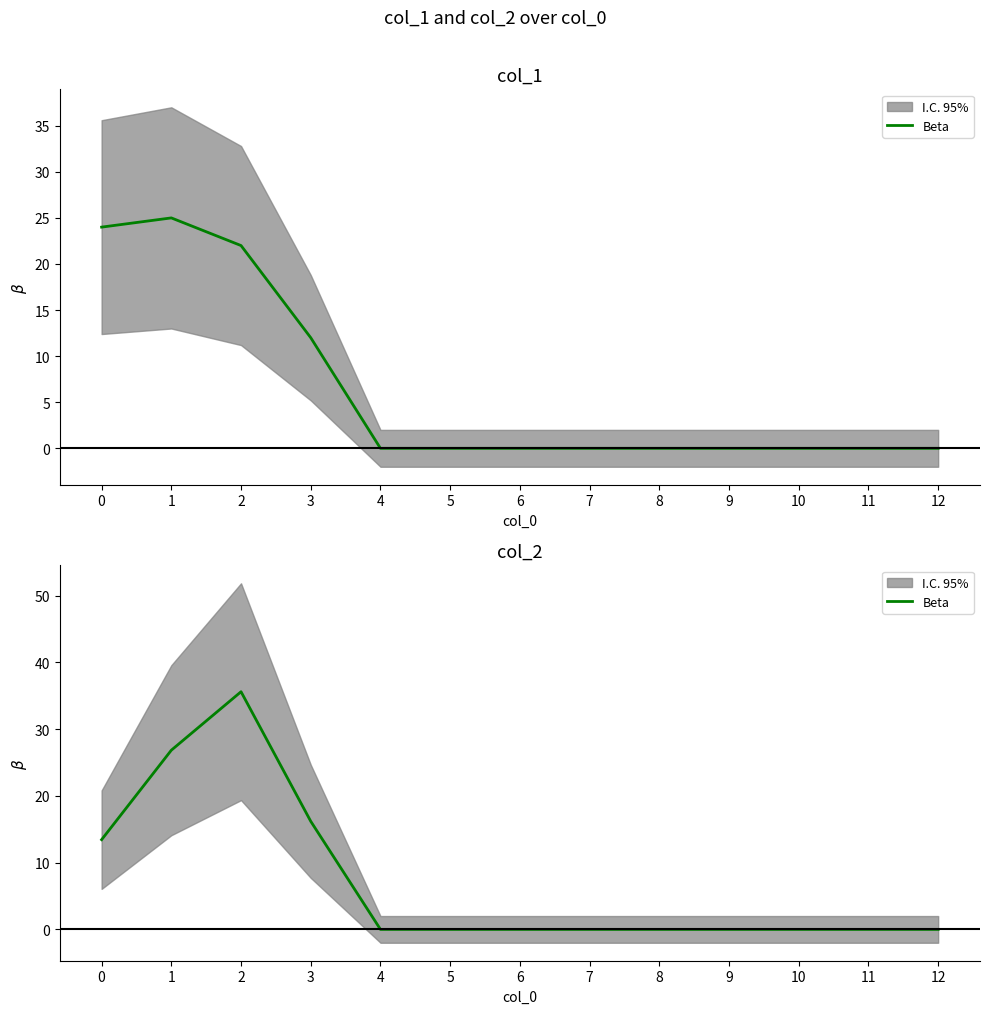

True or false: there are more than 2 points higher than both neighbors.

False